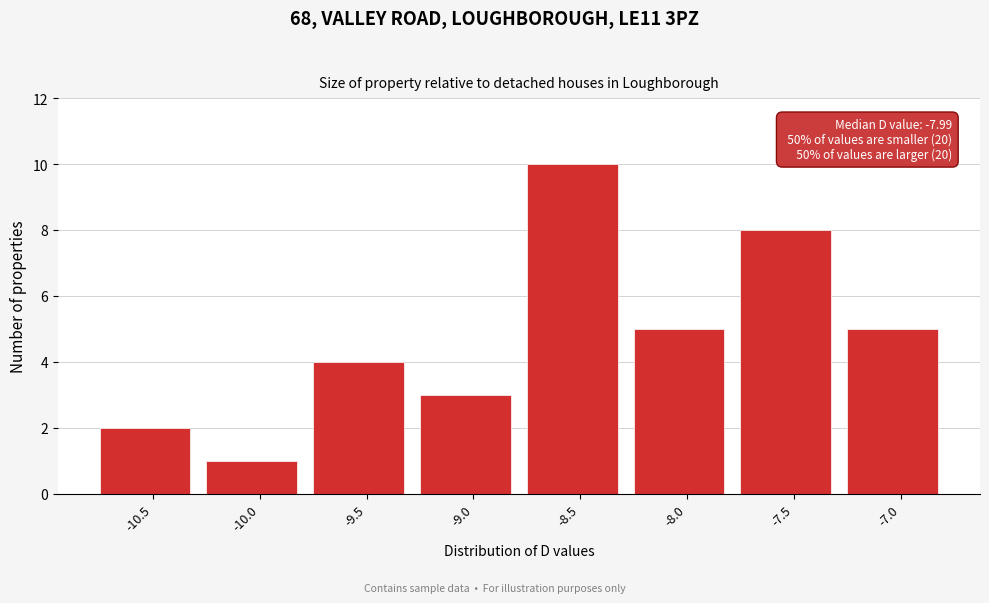

Reading right to left, extract all data points from this chart.

-7.0=5	-7.5=8	-8.0=5	-8.5=10	-9.0=3	-9.5=4	-10.0=1	-10.5=2